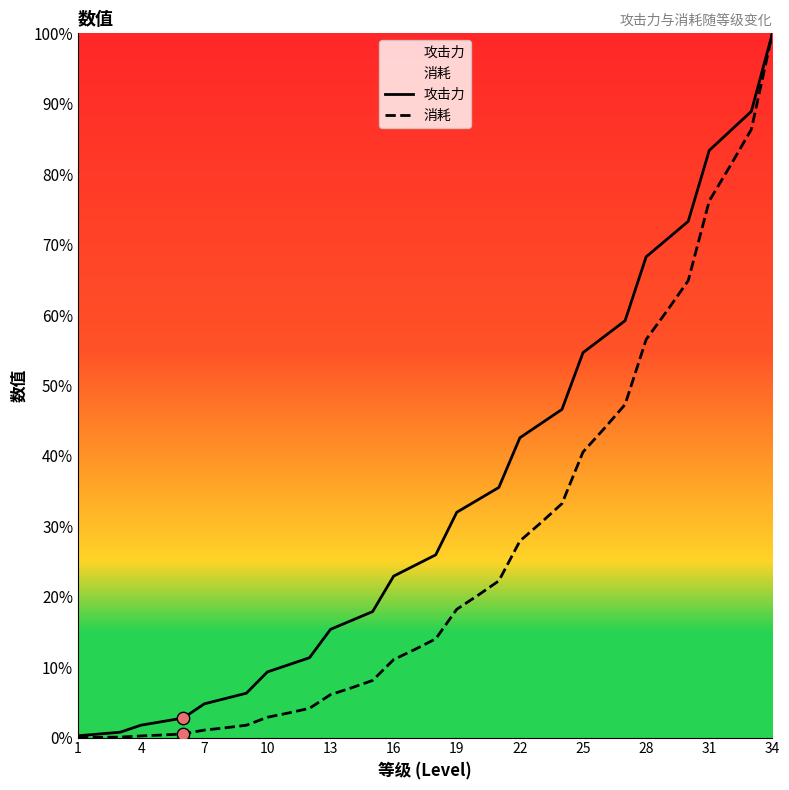

At which category is the sum across all series the highest?

34